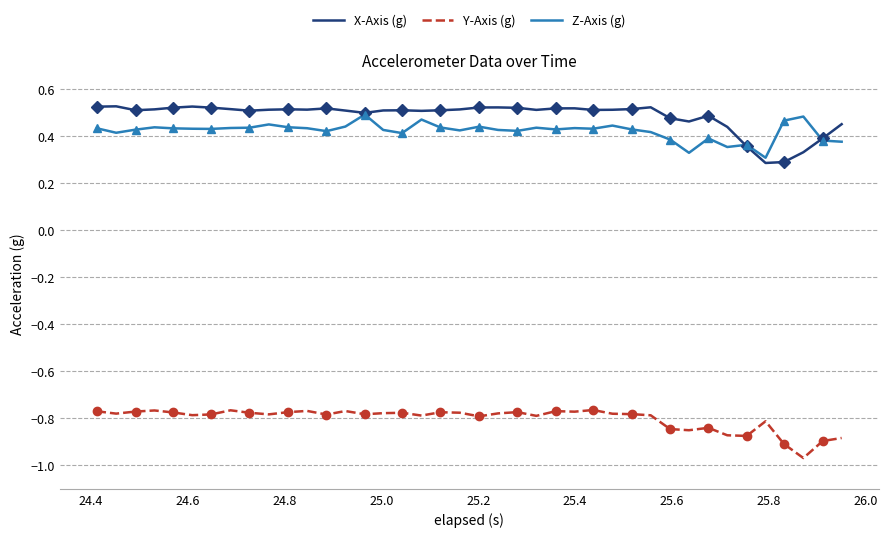

What is the difference between the maximum and minimum values in the Z-Axis (g) series?

0.2